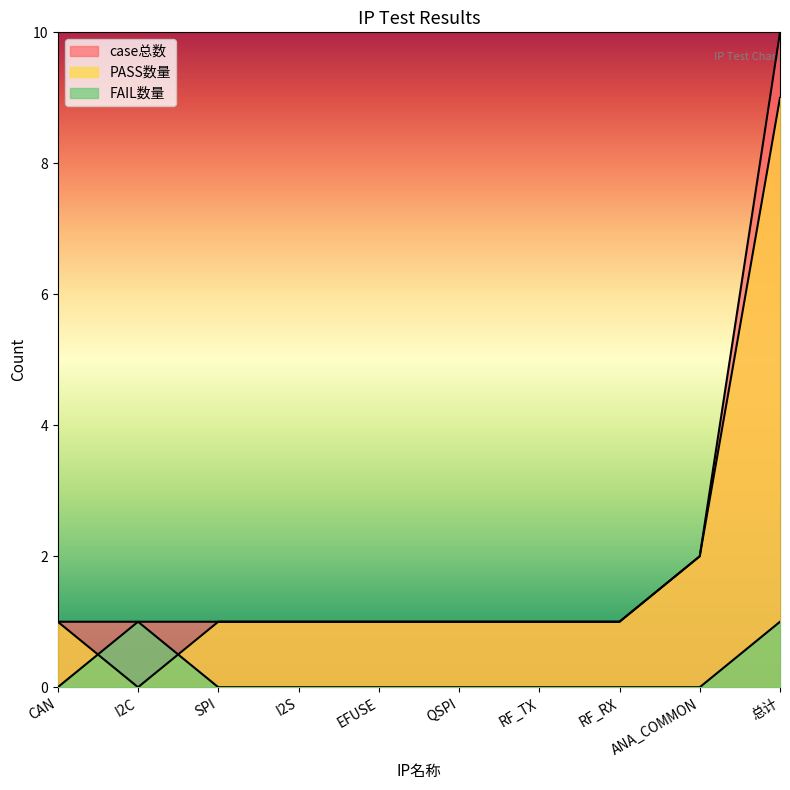

Which label corresponds to the largest value in the chart?

总计